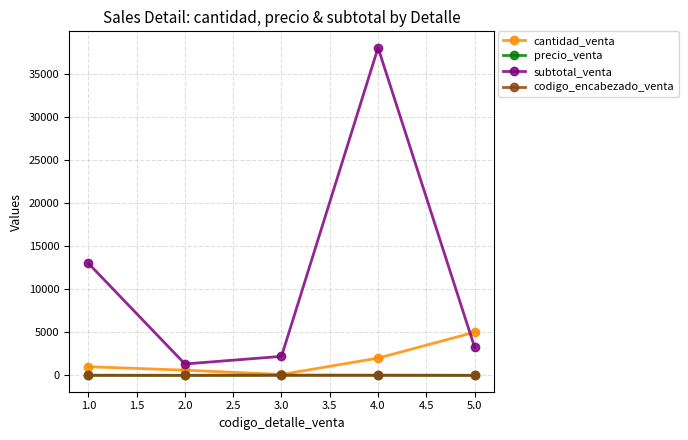

What is the total value across all series at 2.0?

1923.2